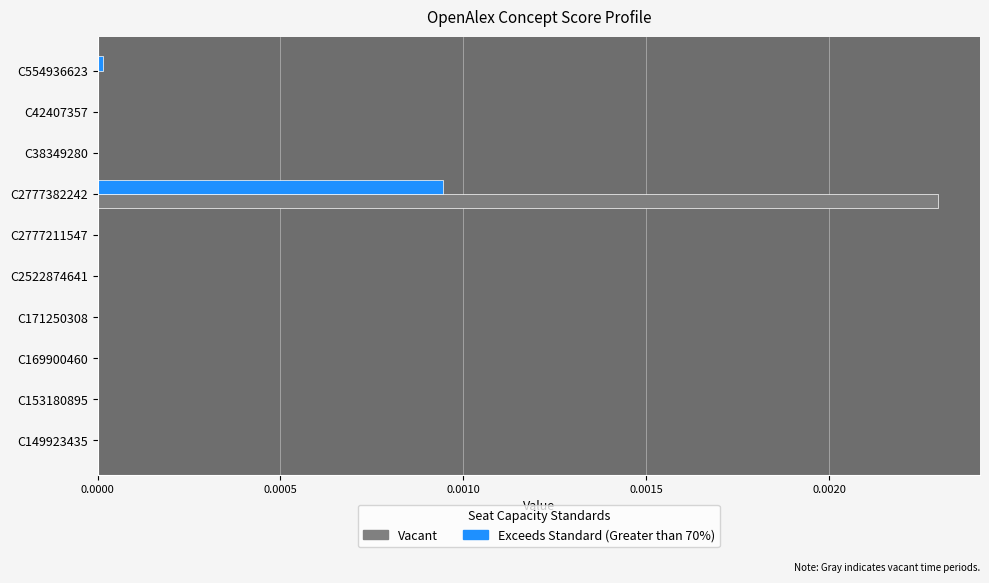

At which category is the sum across all series the highest?

C2777382242